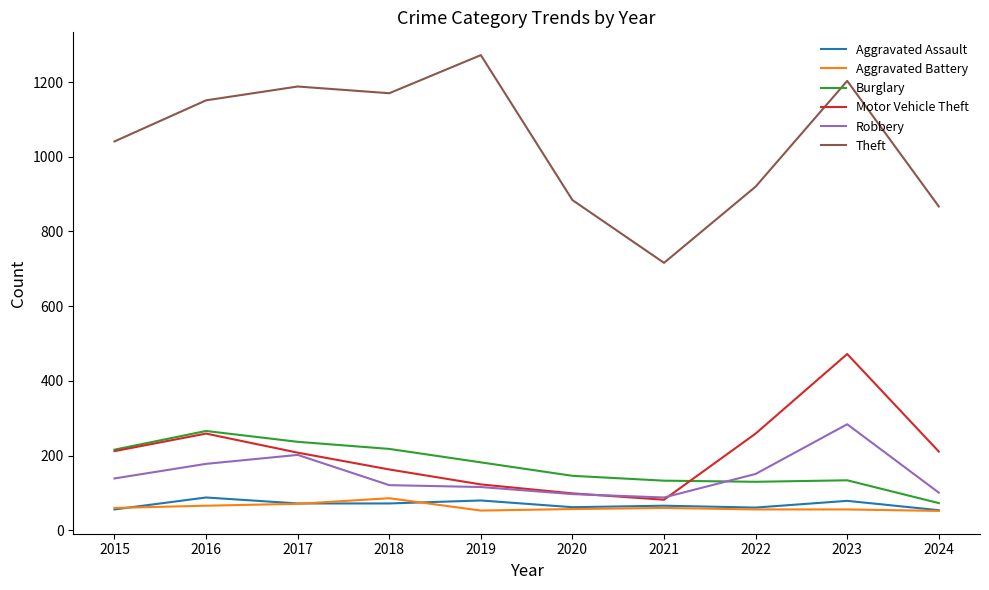

What is the sum of all Motor Vehicle Theft values?

2088